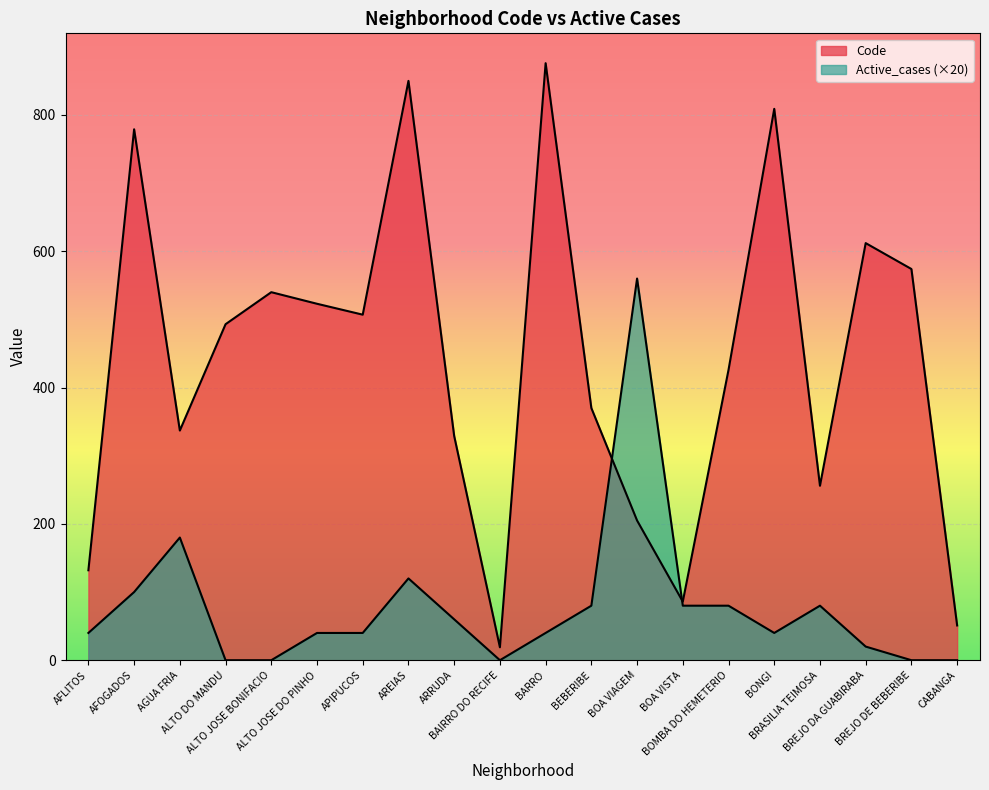

How many interior local peaks does the Code series have?

6